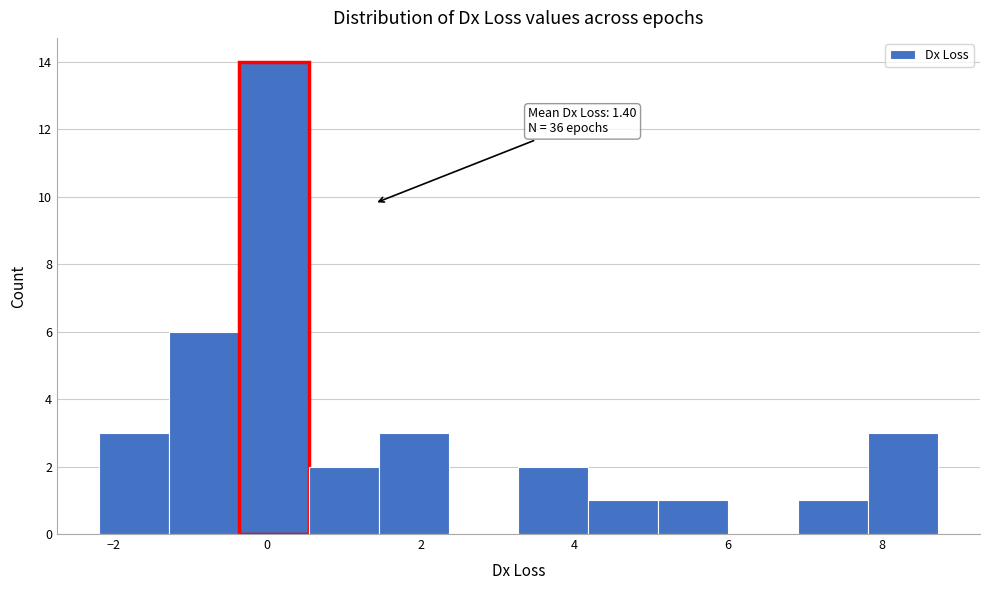

Over which range of the x-axis is the bar tallest?

-0.4 to 0.6